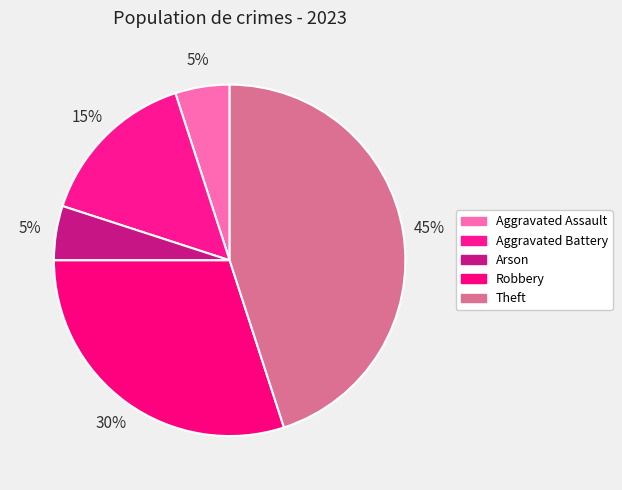

Is there a majority slice in this chart?

No